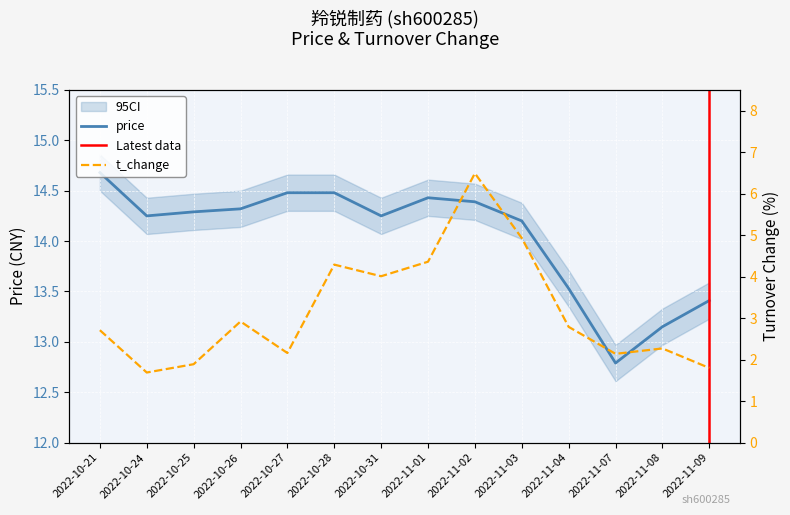

The value of price at 2022-11-01 is 14.4. True or false?

True